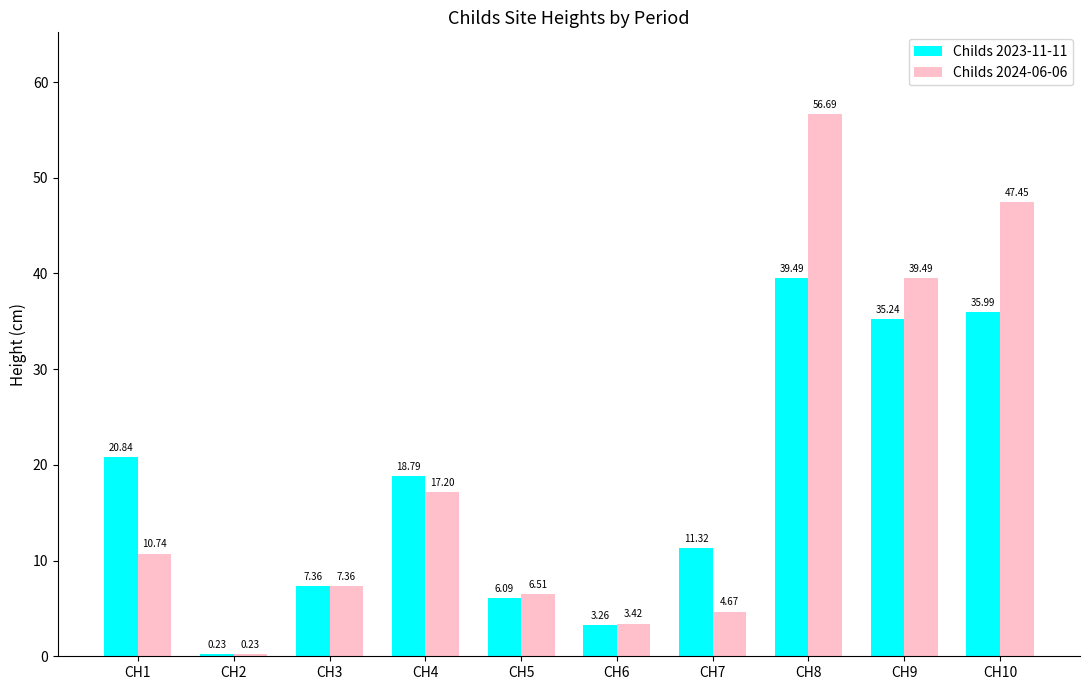

Rank the series at CH10 from highest to lowest value.

Childs 2024-06-06, Childs 2023-11-11